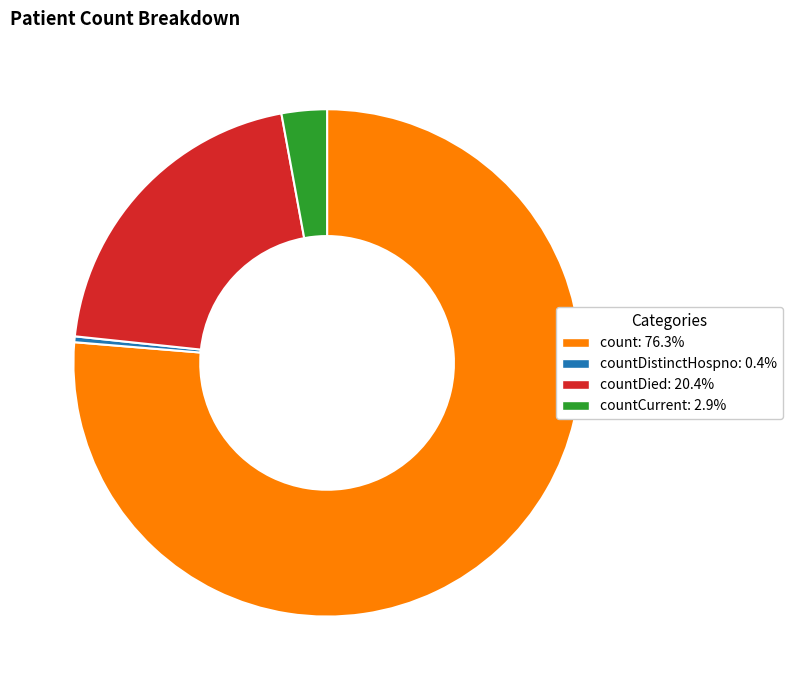

Is there any slice that represents more than half of the pie?

Yes